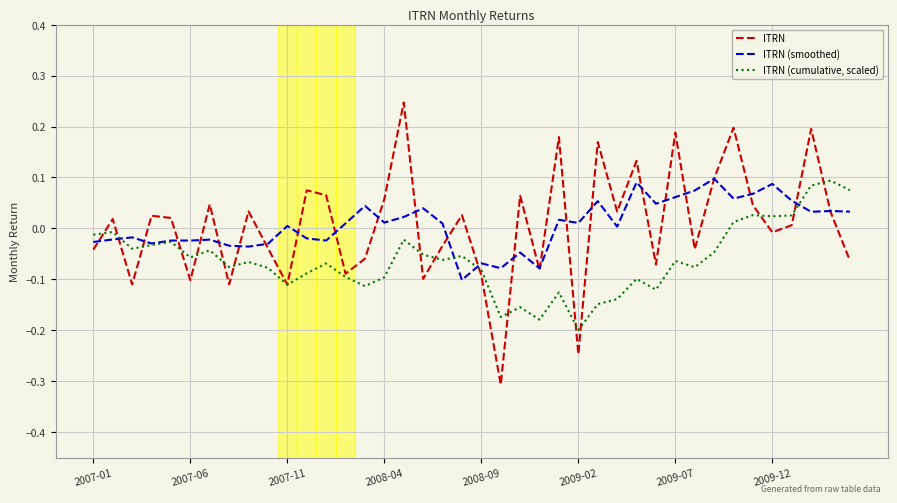

List the series in order of their peak value, highest first.

ITRN, ITRN (smoothed), ITRN (cumulative, scaled)